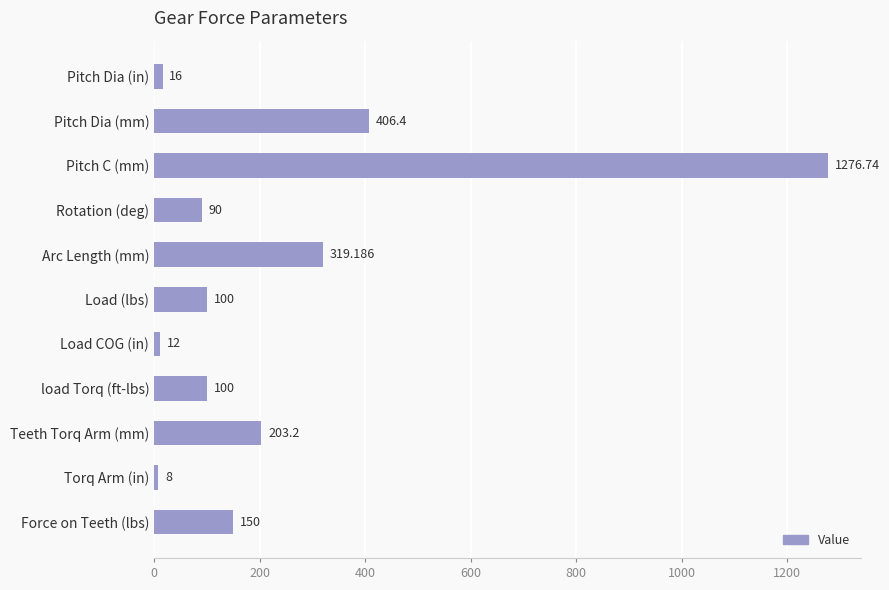

At which label is the value closest to 642?

Pitch Dia (mm)